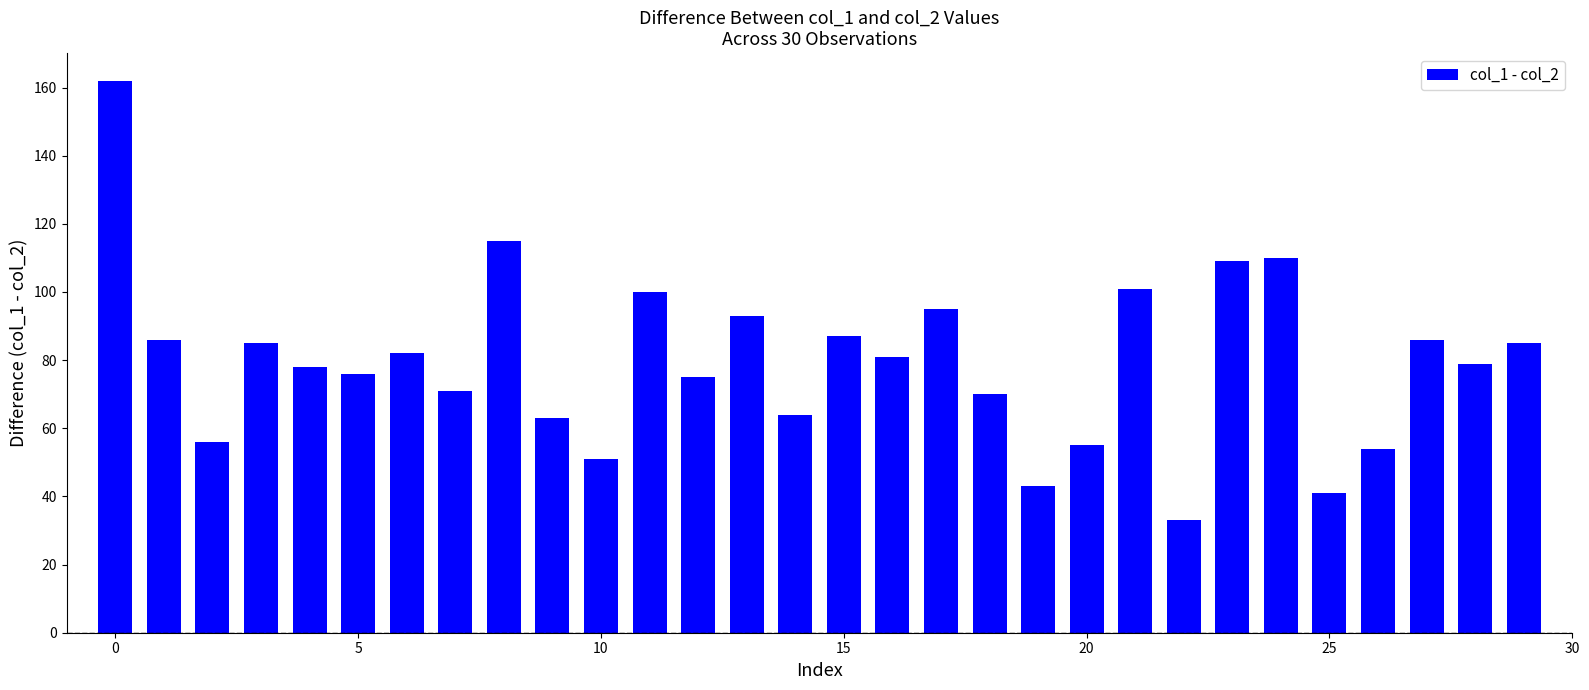

What is the sum of all values?

2386